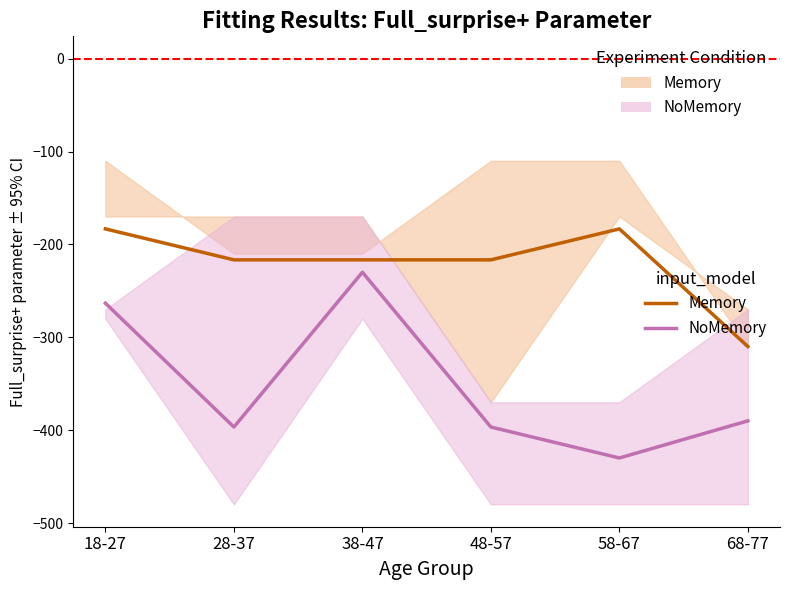

What is the label of the 5th point from the right?

28-37